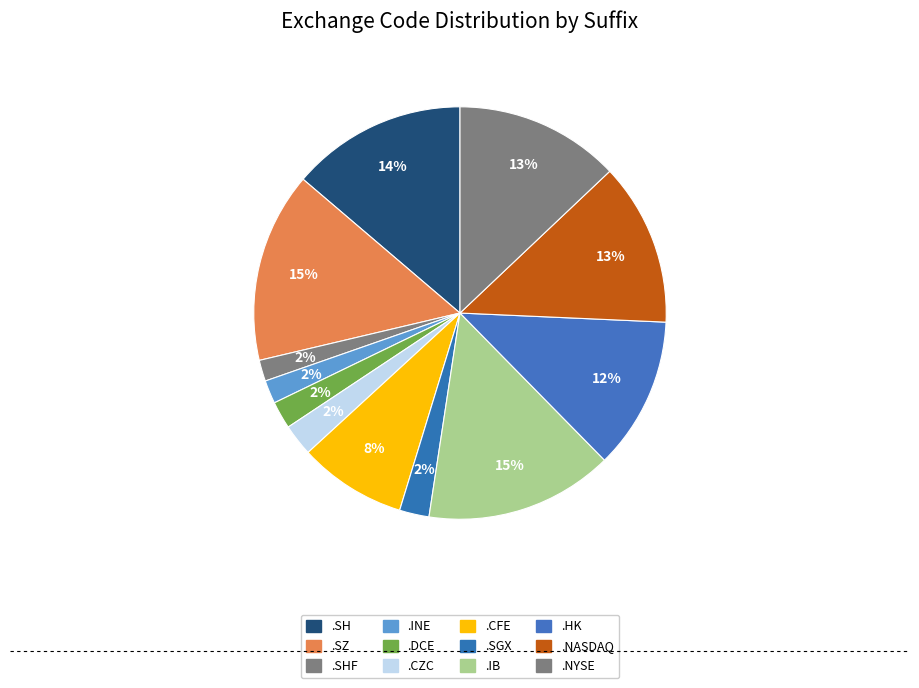

Which category has the smallest portion of the pie?

.SHF